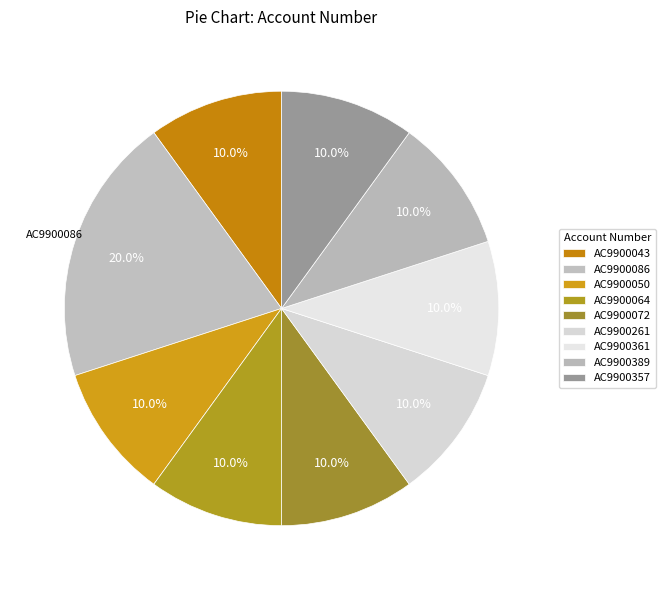

How many slices are in this pie chart?

9